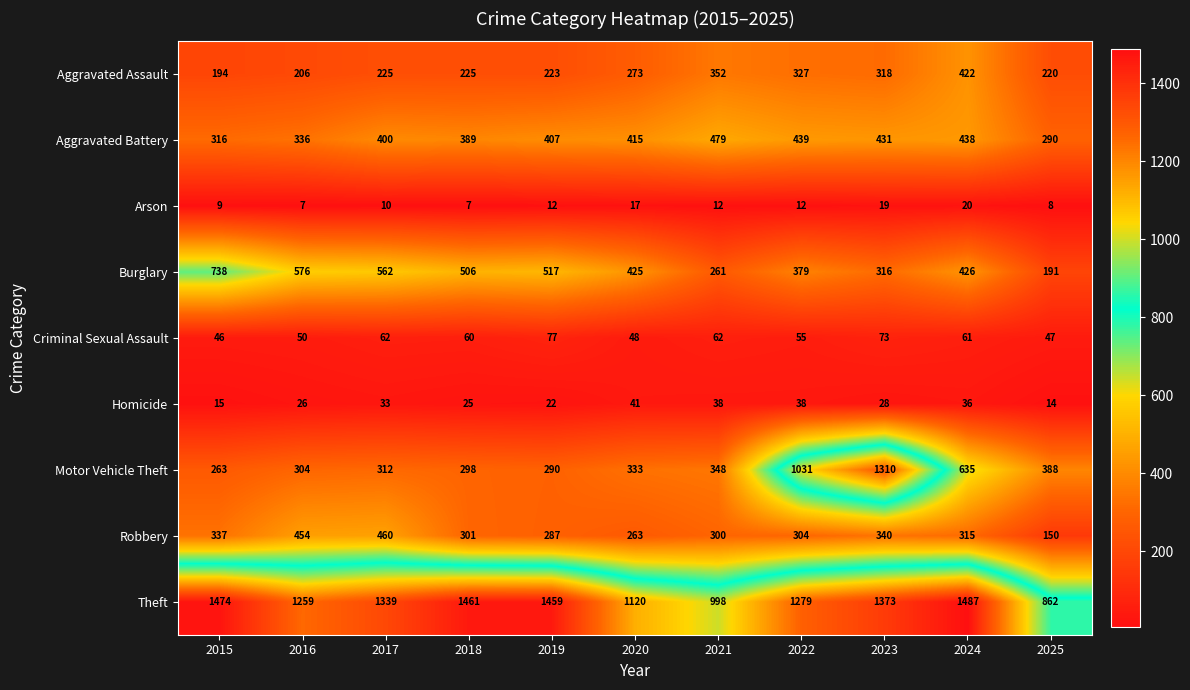

What is the spread (max minus min) of values at 2022?

1267